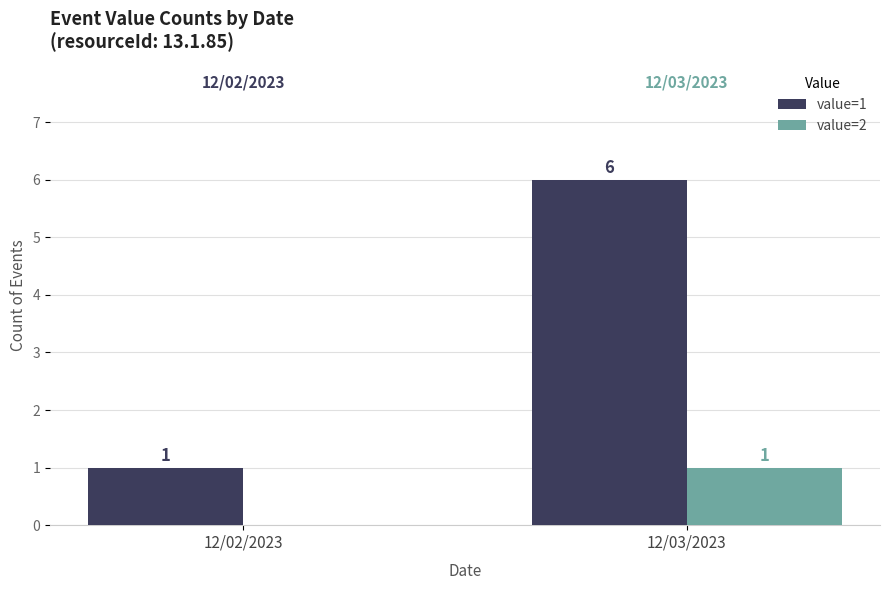

What are all the series names shown in the legend?

value=1, value=2